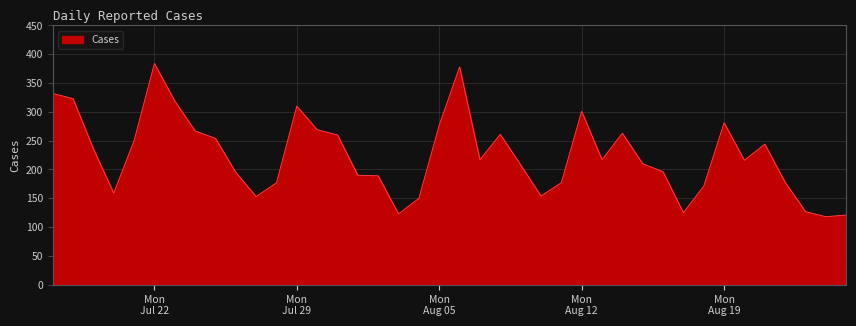

What is the smallest value displayed?

118